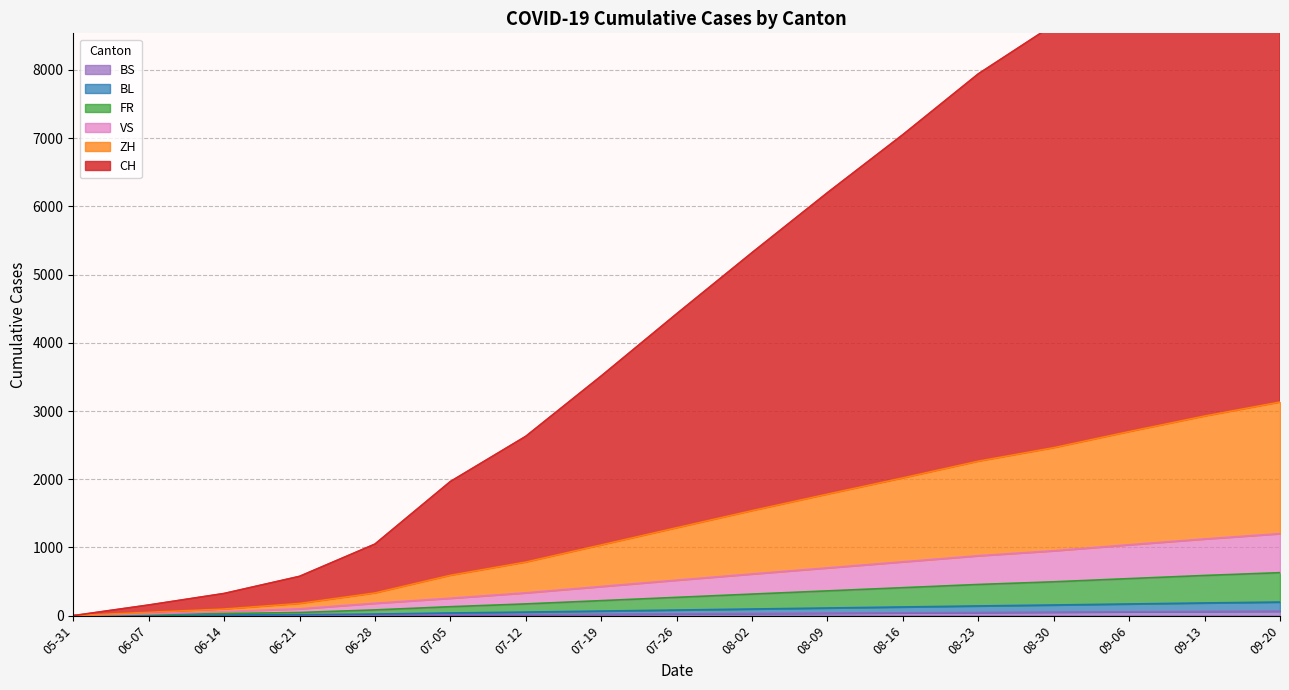

Which category has the highest value in the VS series?

09-20